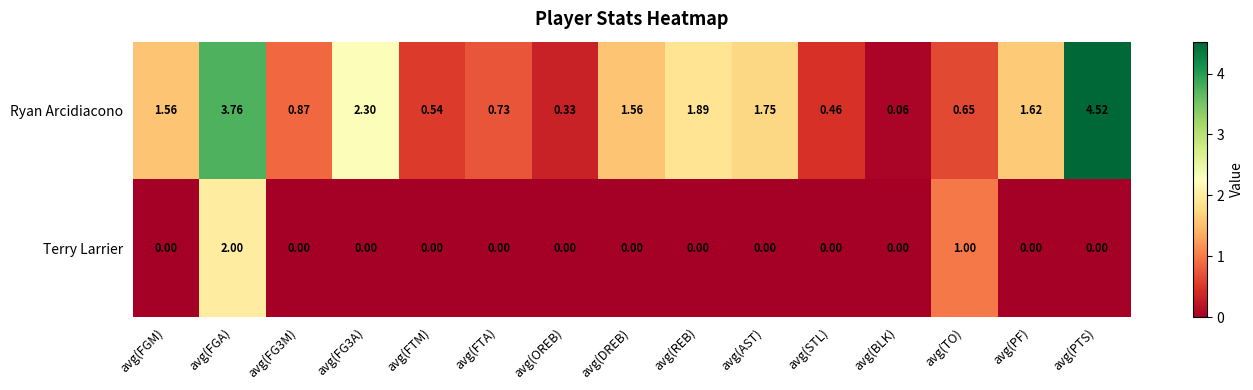

At which label is Terry Larrier closest to 1?

avg(TO)